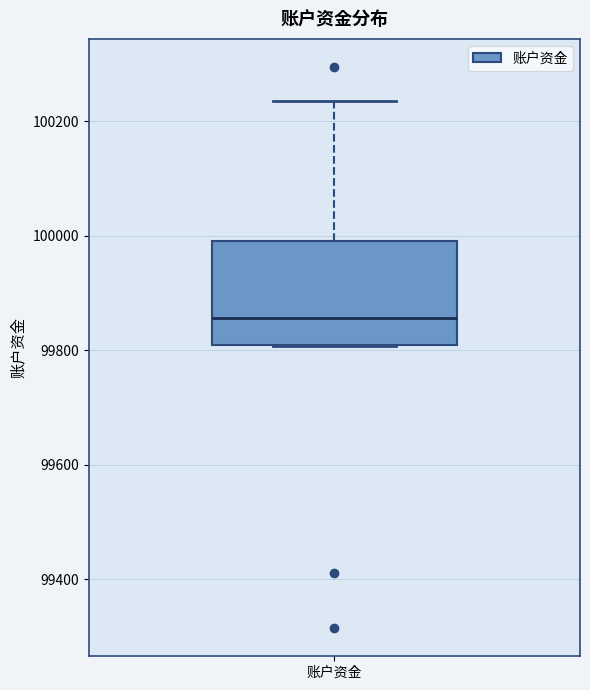

Where does the upper whisker of the box for 账户资金 end on the y-axis? The values are not printed on the chart, so give them approximately, as read against the axis.

100240